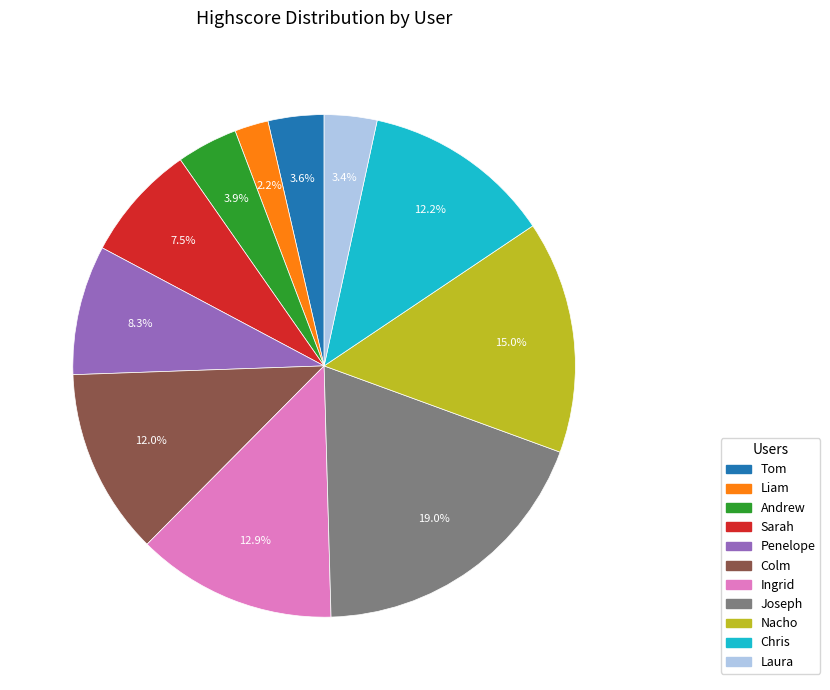

To the nearest percent, what portion does Joseph represent?

19%